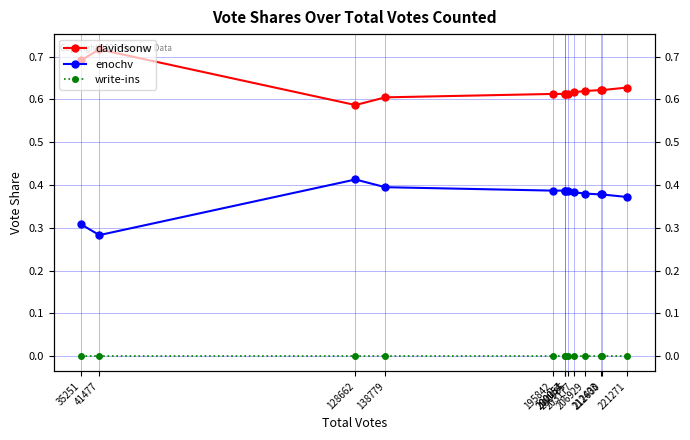

What is the maximum value for enochv?

0.4